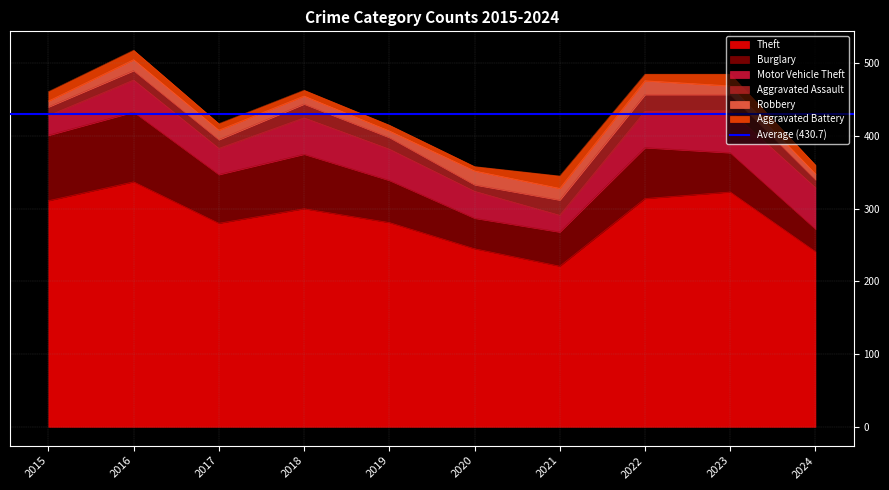

The Theft series shows 311 at 2015. True or false?

True